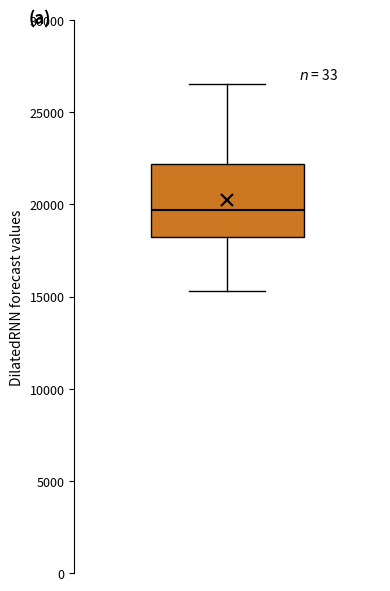

Where does the lower whisker of the box end on the y-axis? The values are not printed on the chart, so give them approximately, as read against the axis.

15500